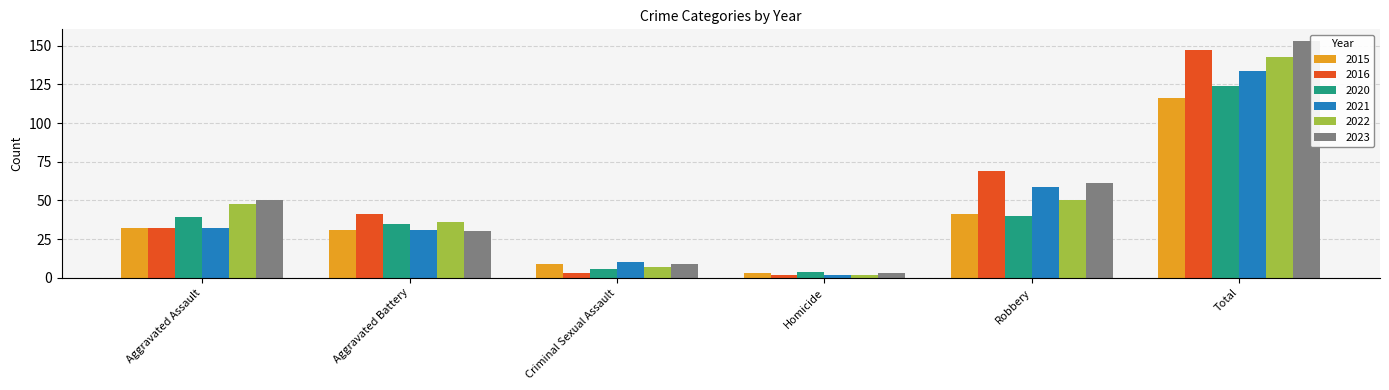

What is the minimum value for 2015?

3